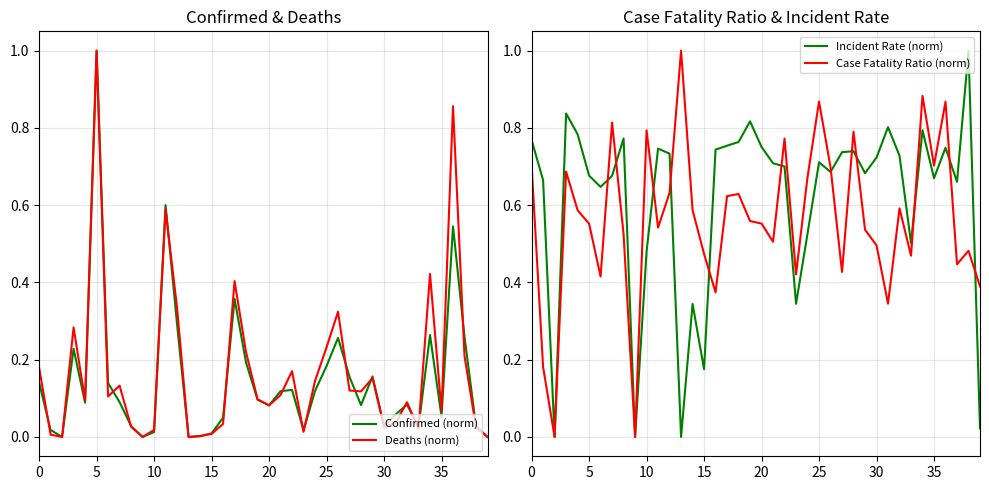

How many lines are shown in the chart?

4